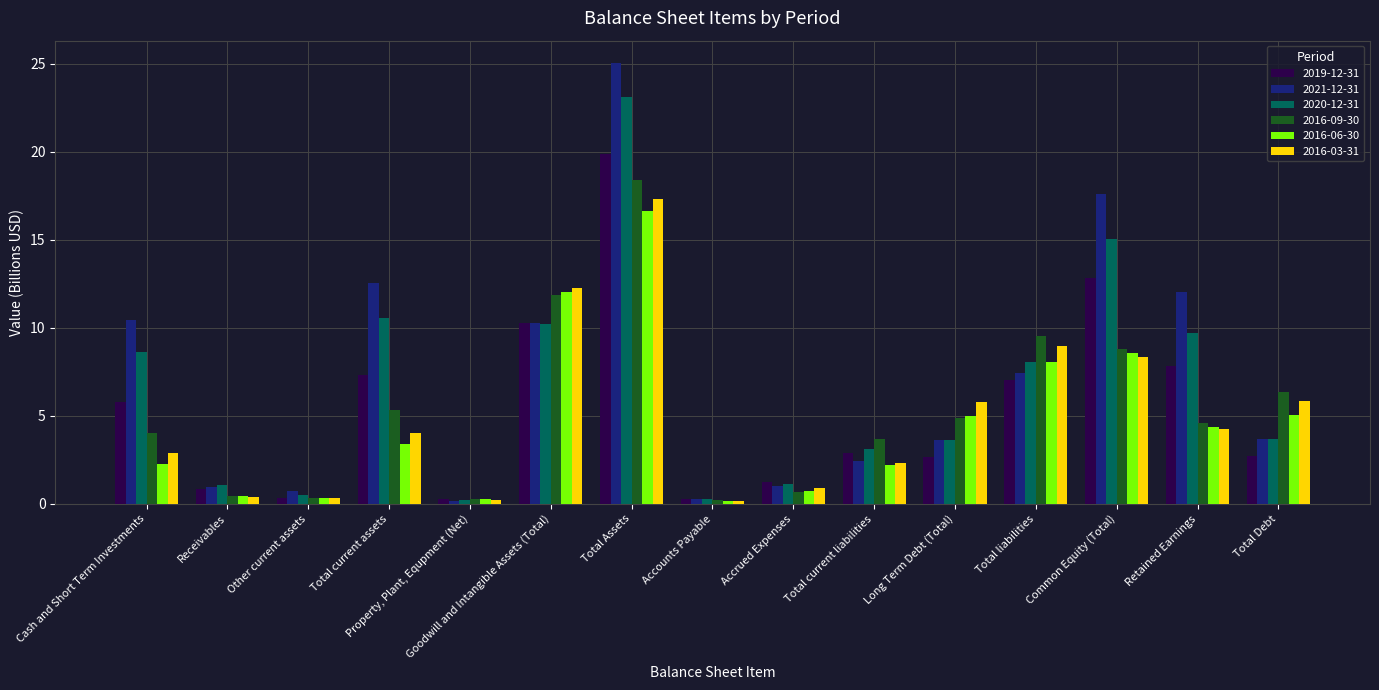

Which label corresponds to the largest value in the chart?

Total Assets